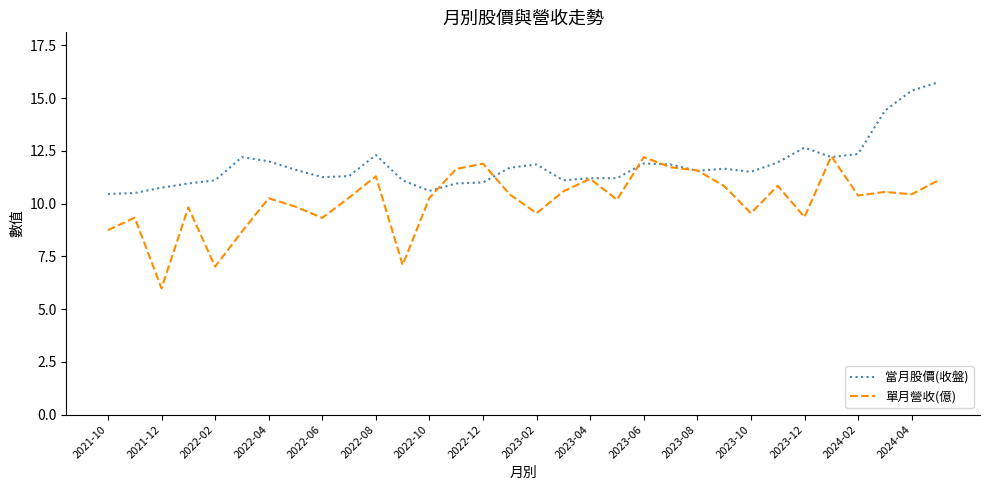

Does the chart display data point markers on the line(s)?

No